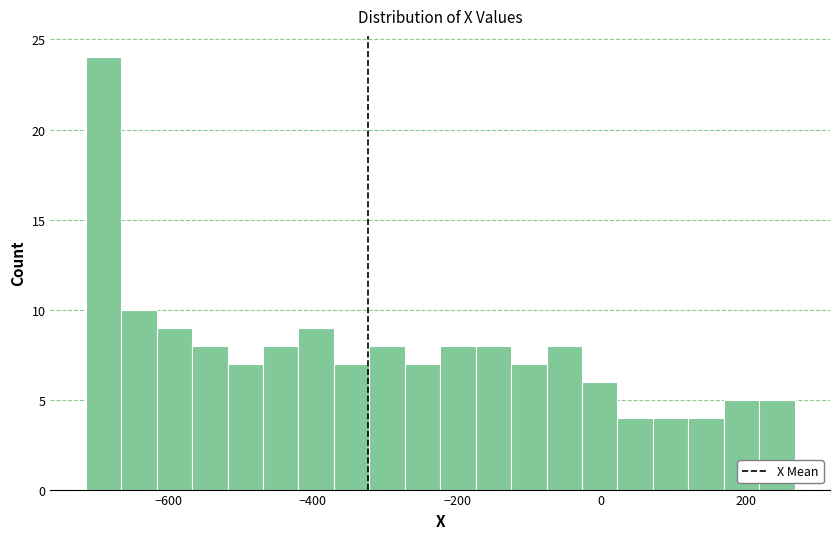

Read against the x-axis, roughly where is the centre of the tallest bar?

-680